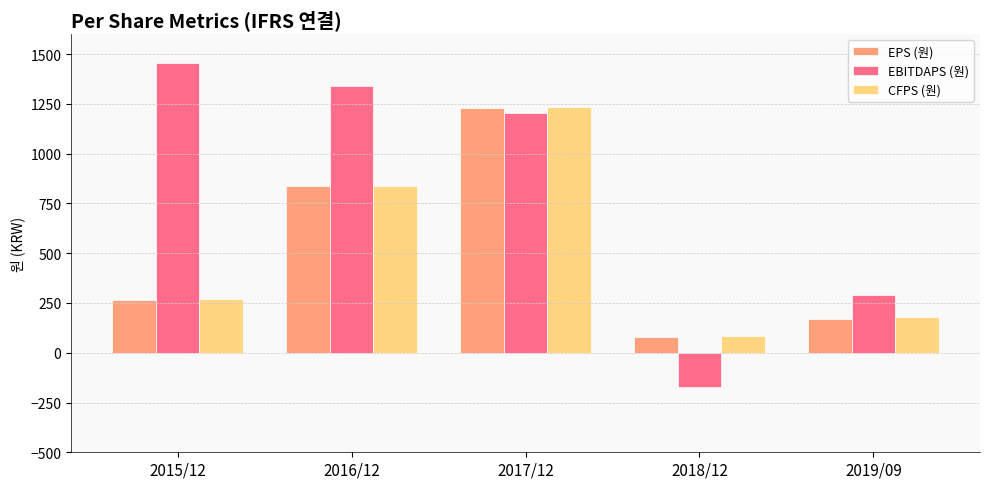

Between 2015/12 and 2016/12, which series saw the biggest shift?

EPS (원)